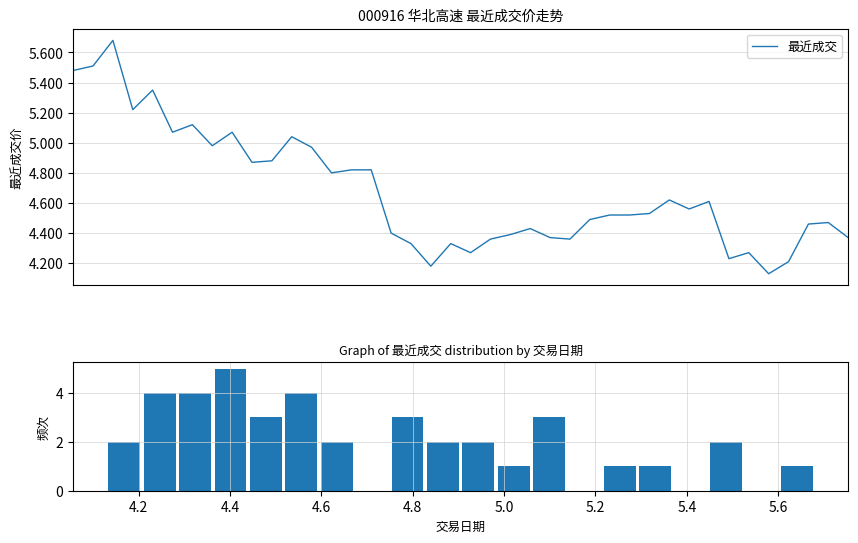

What value does the data have at 2016-01-22?

4.8